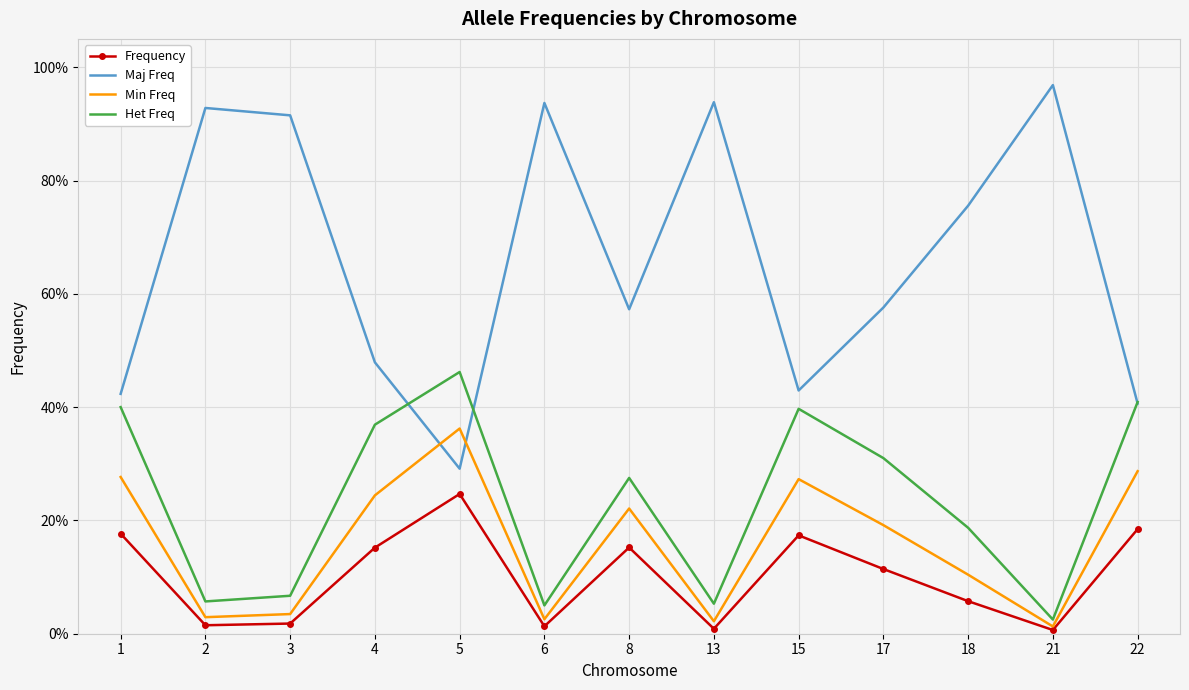

What are all the series names shown in the legend?

Frequency, Maj Freq, Min Freq, Het Freq